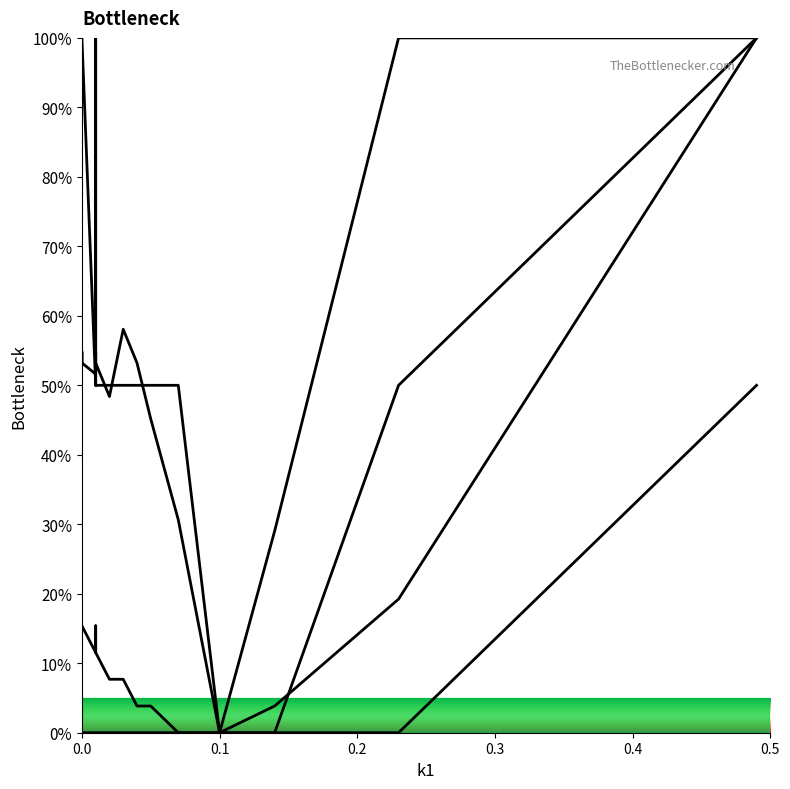

How many values in the x0 series exceed 53?

14